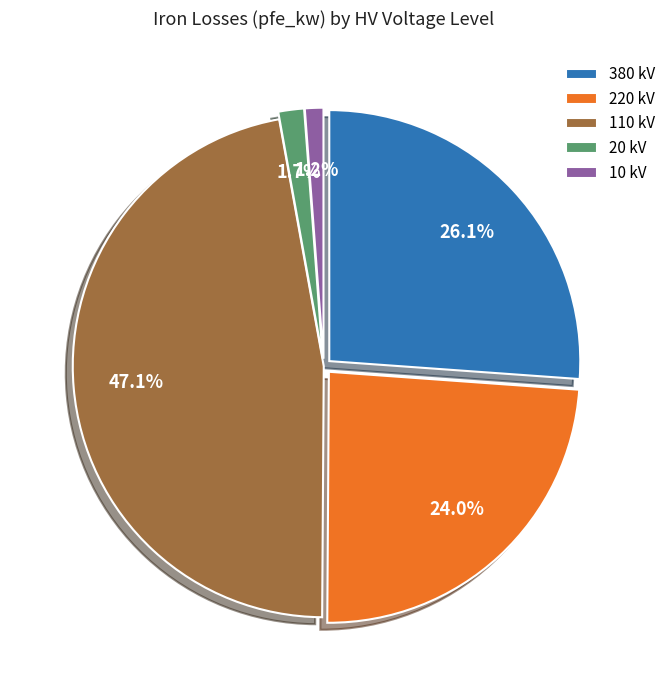

Which slice is the largest?

110 kV